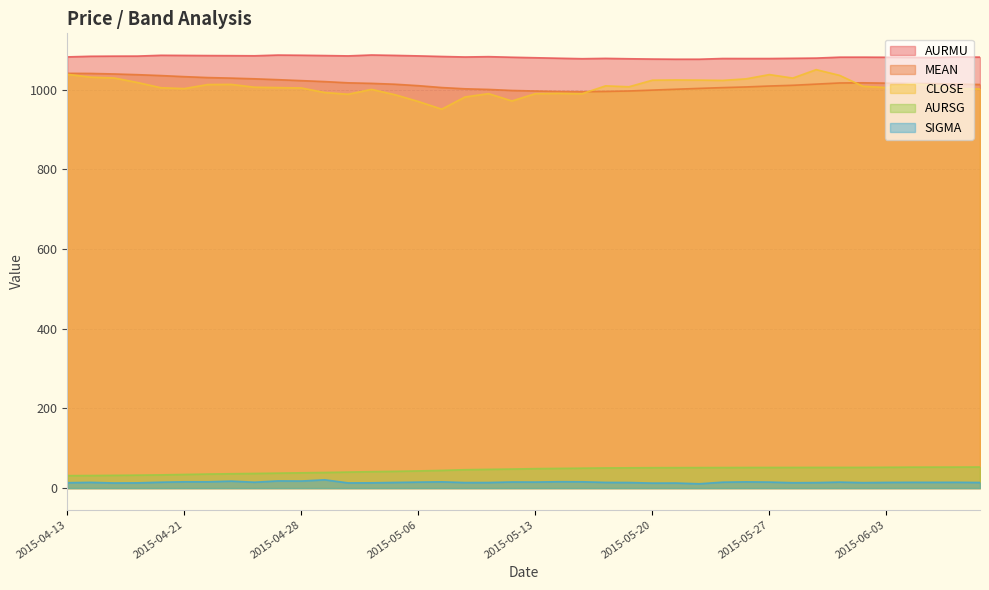

True or false: SIGMA and CLOSE cross at least once.

False